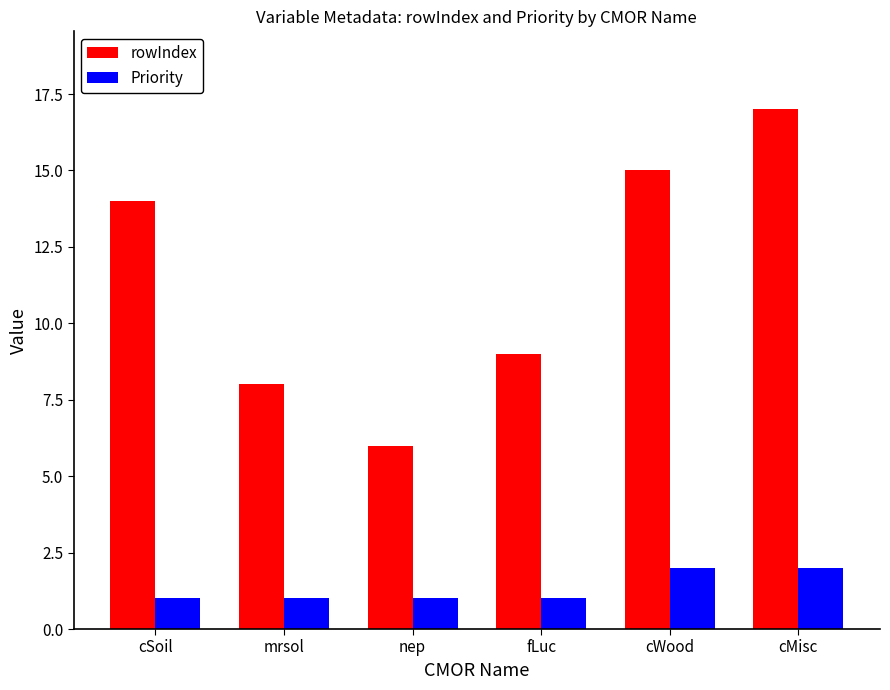

Which series changed the most between mrsol and cWood?

rowIndex